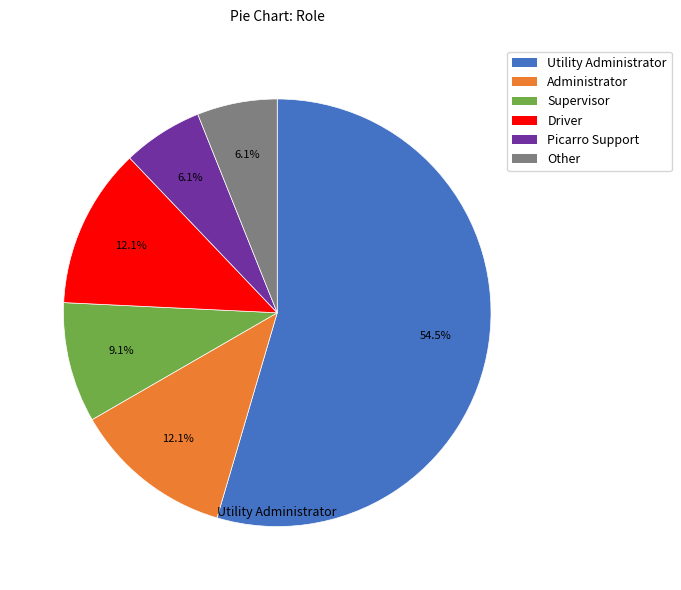

What is the ratio of the value at Picarro Support to the value at Supervisor?

0.7